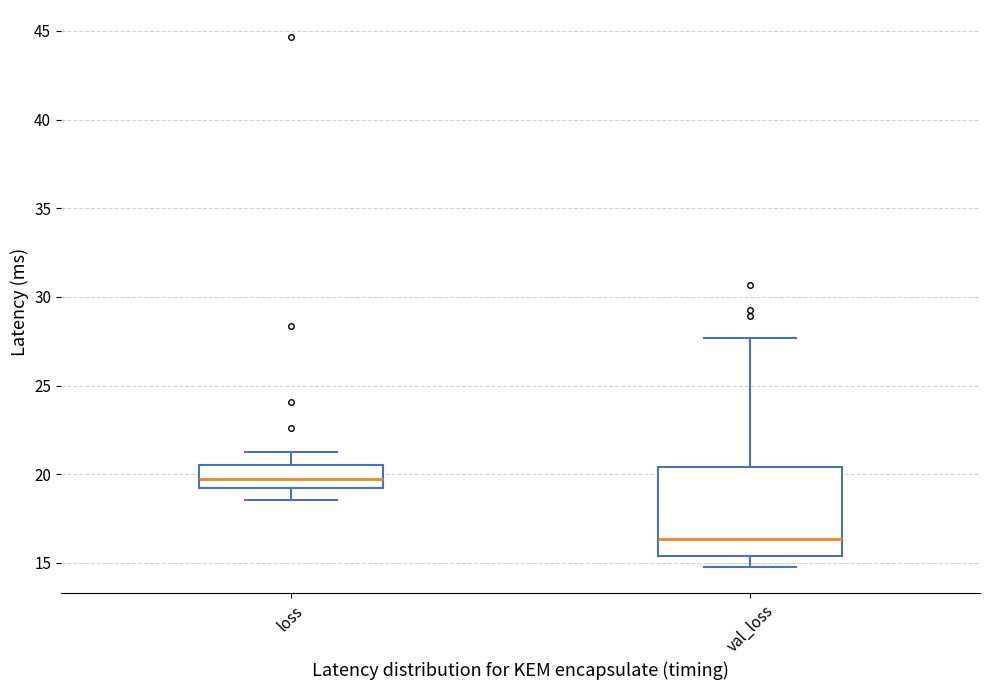

Reading left to right, transcribe this box plot: for each box, give where its median line is, the range the box spans, and where its two whiskers end, as read against the y-axis. The values are not printed on the chart, so give them approximately, as read against the axis.

loss: median 19.5, box 19.0 to 20.5, whiskers 18.5 to 21.5
val_loss: median 16.5, box 15.5 to 20.5, whiskers 15.0 to 27.5